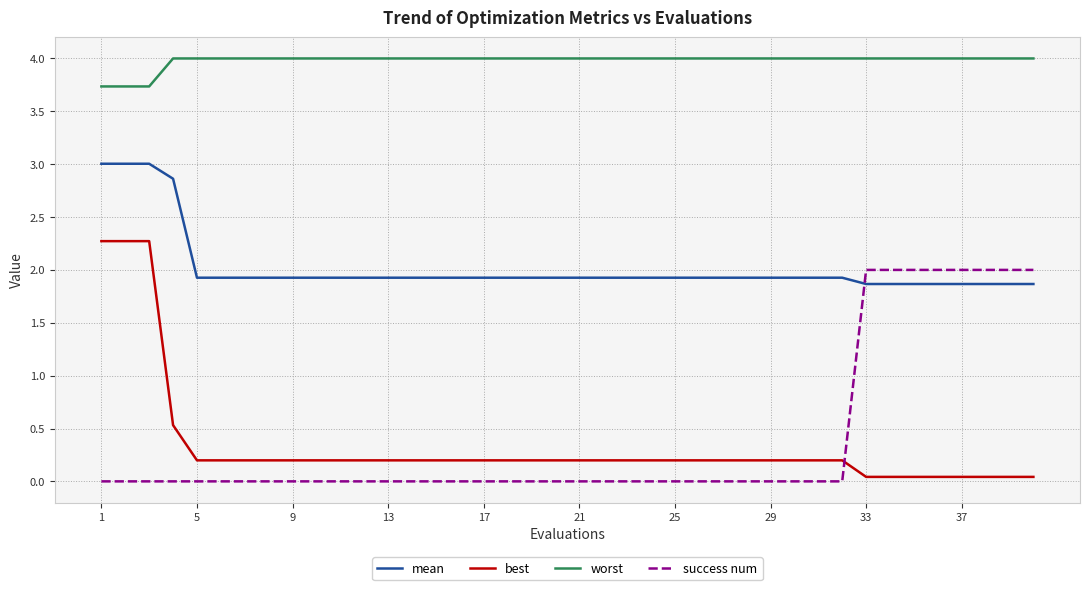

How many lines are shown in the chart?

4